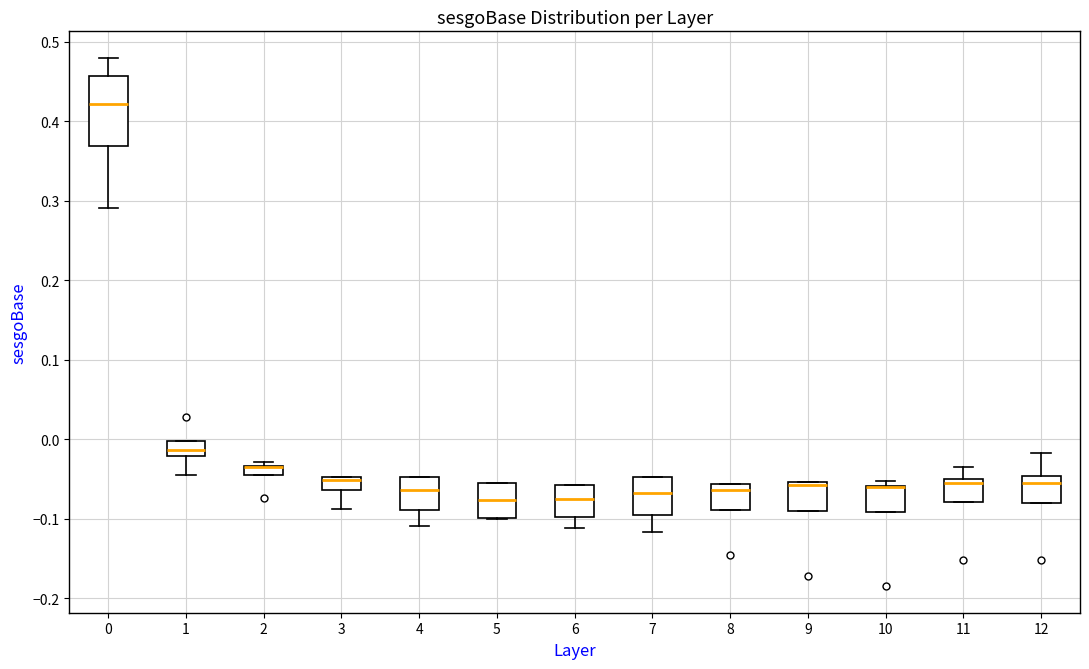

Comparing the boxes themselves (not the whiskers), which one is the tallest?

0